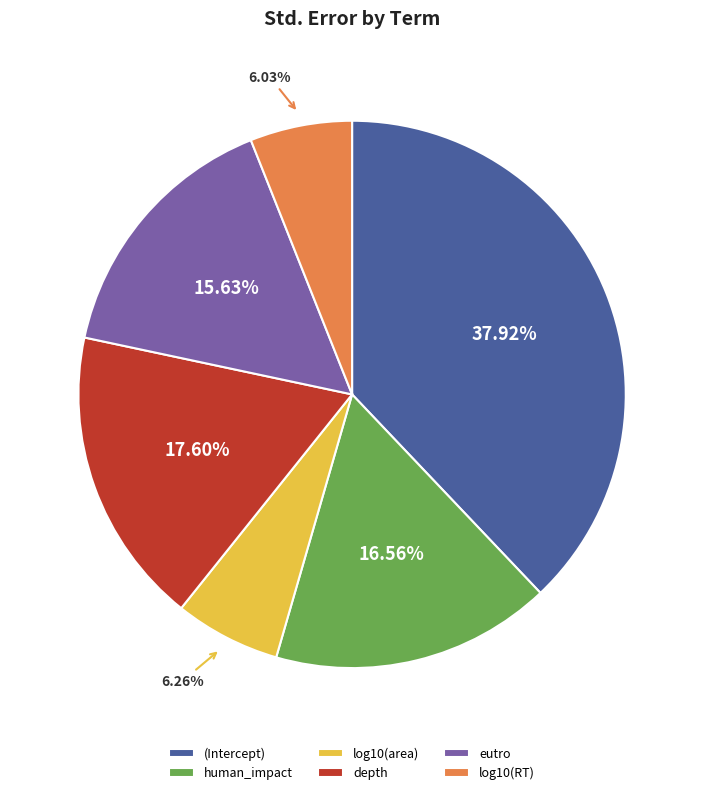

How many slices are in this pie chart?

6